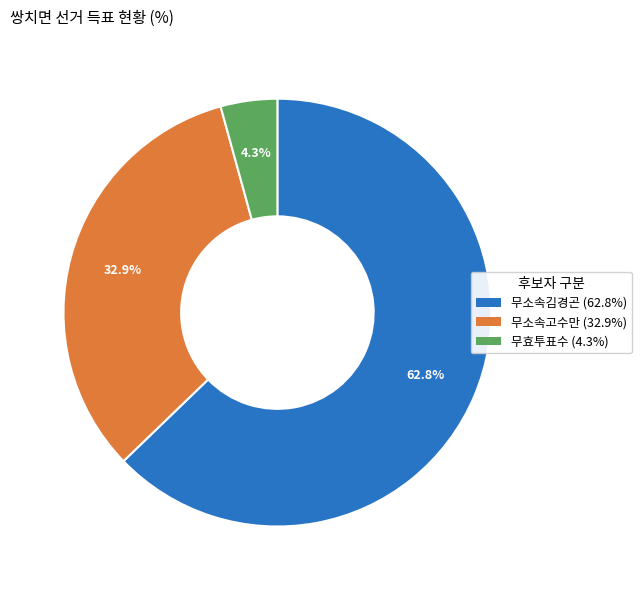

Is there any slice that represents more than half of the pie?

Yes